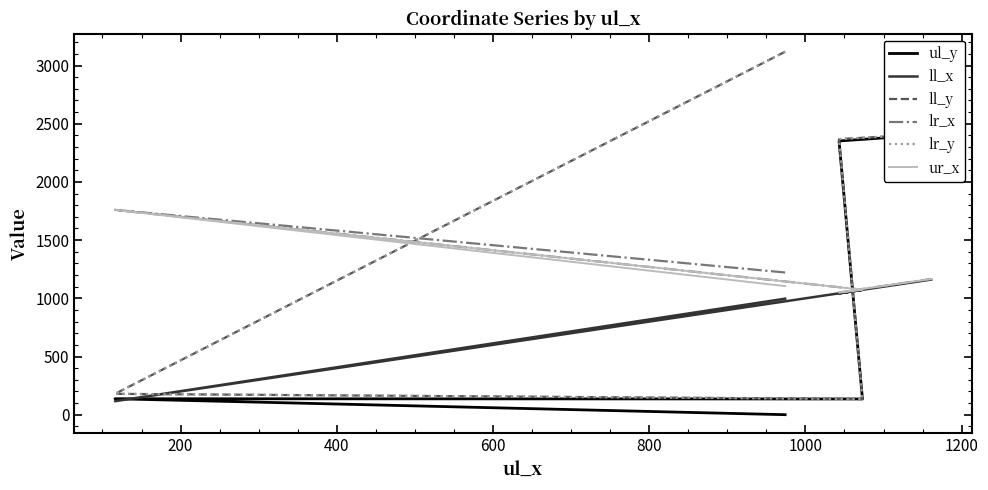

What is the sum of all ul_y values?

5031